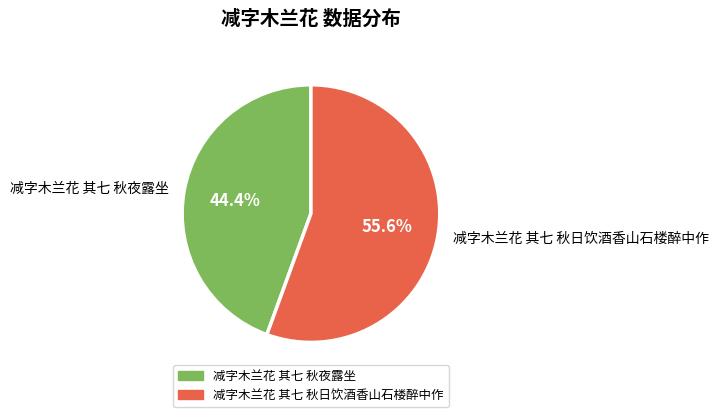

To the nearest percent, what is the combined percentage of 减字木兰花 其七 秋夜露坐 and 减字木兰花 其七 秋日饮酒香山石楼醉中作?

100%